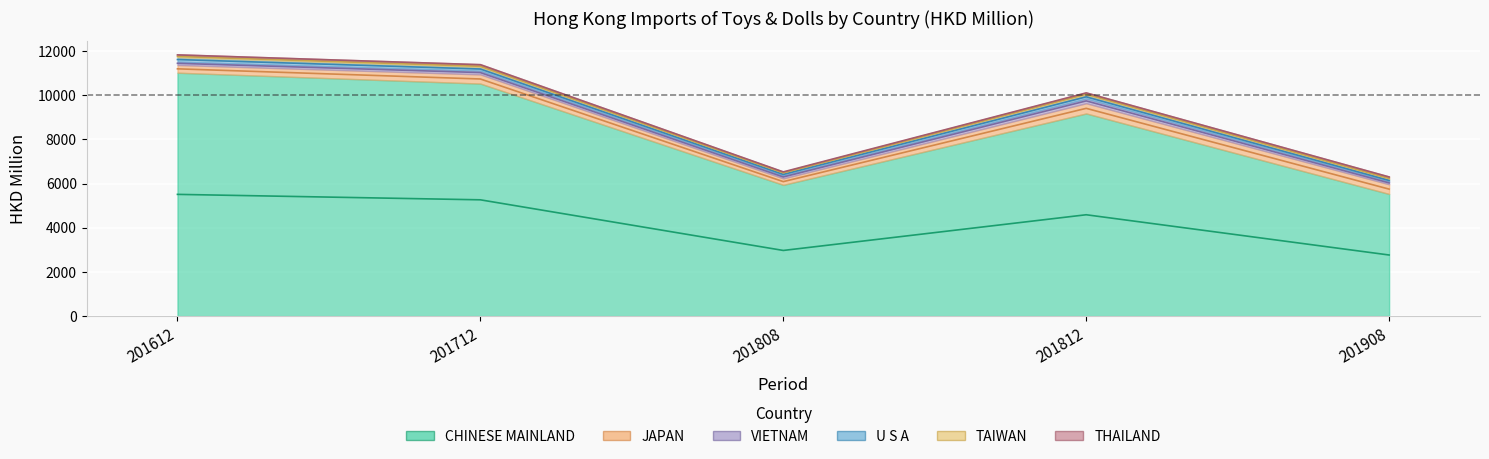

True or false: VIETNAM and TAIWAN cross at least once.

False